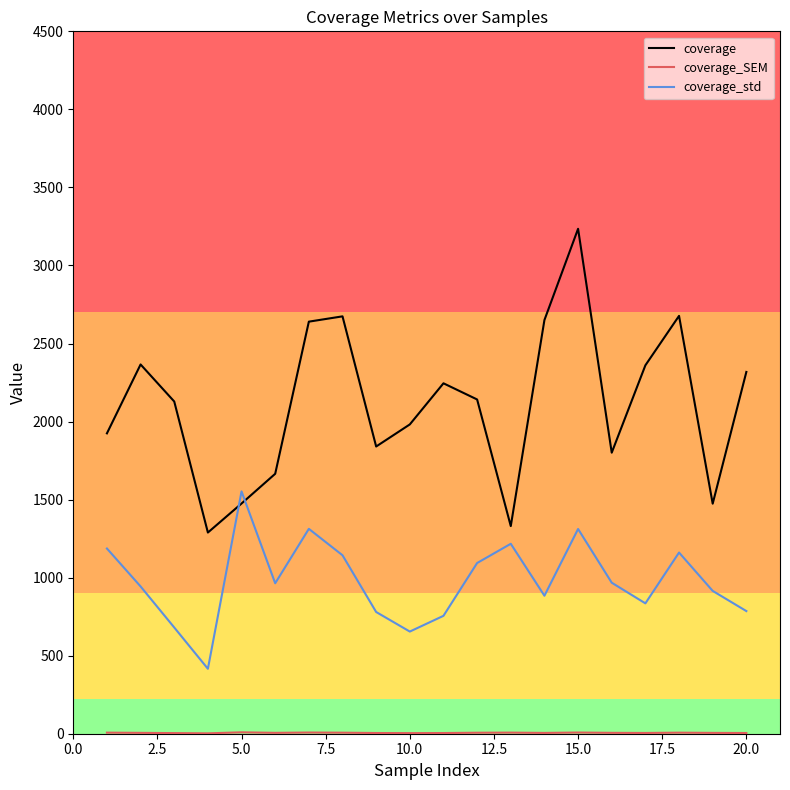

What is the difference between the maximum and minimum values in the coverage_std series?

1136.5